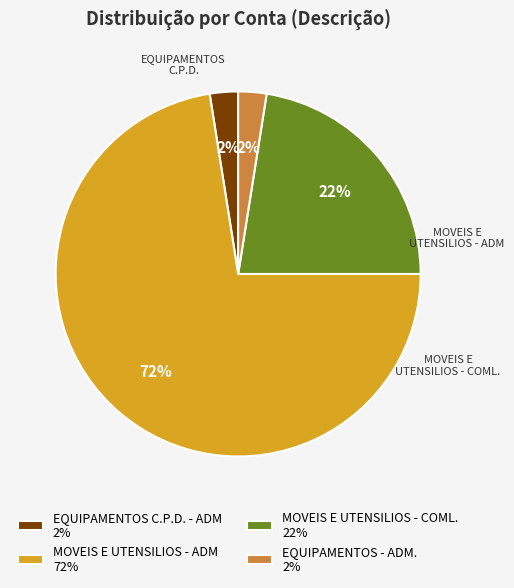

To the nearest percent, what is the average slice percentage?

25%